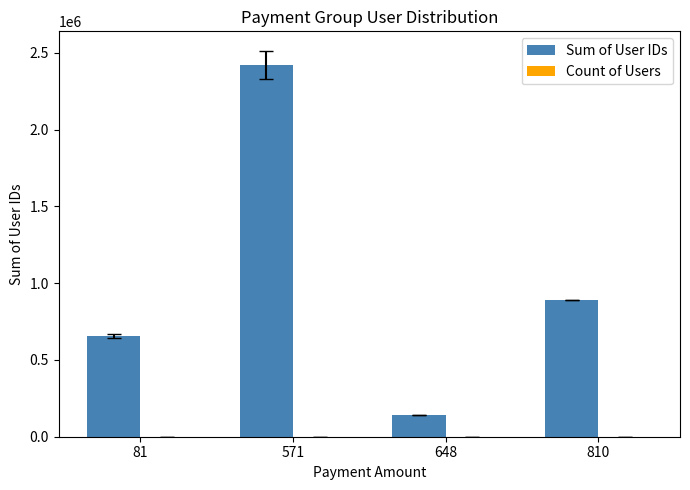

Between 81 and 648, which series saw the biggest shift?

Sum of User IDs